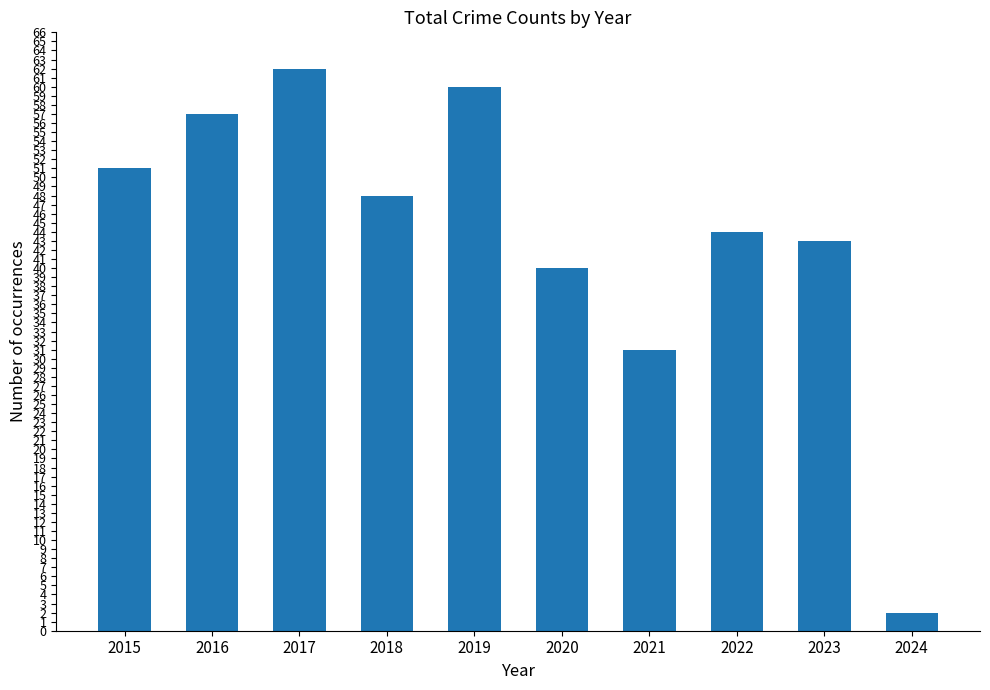

The value at 2023 is 43. True or false?

True